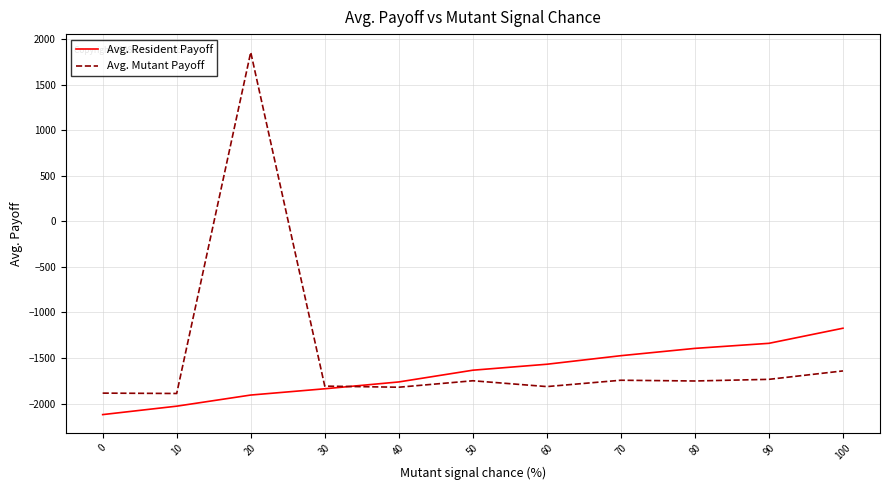

What is the maximum value for Avg. Resident Payoff?

-1172.6